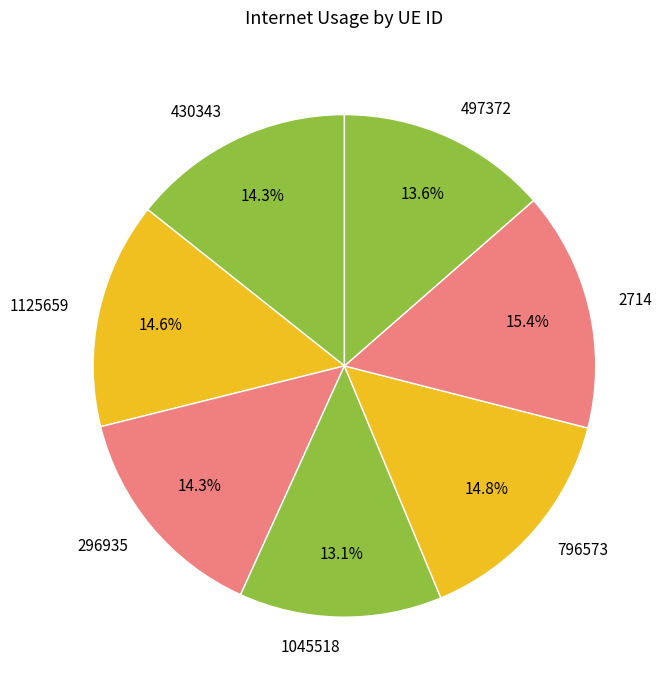

Which category has the smallest portion of the pie?

1045518